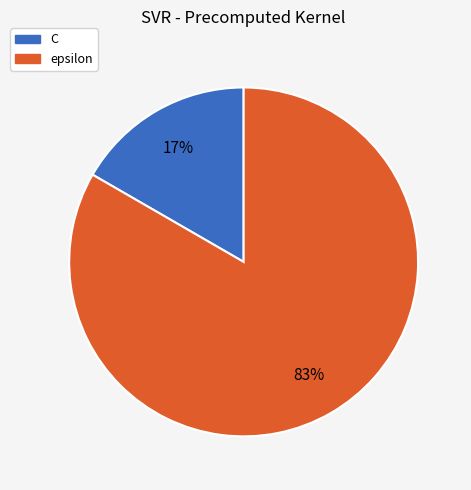

Combined, do epsilon and C account for over 50%?

Yes